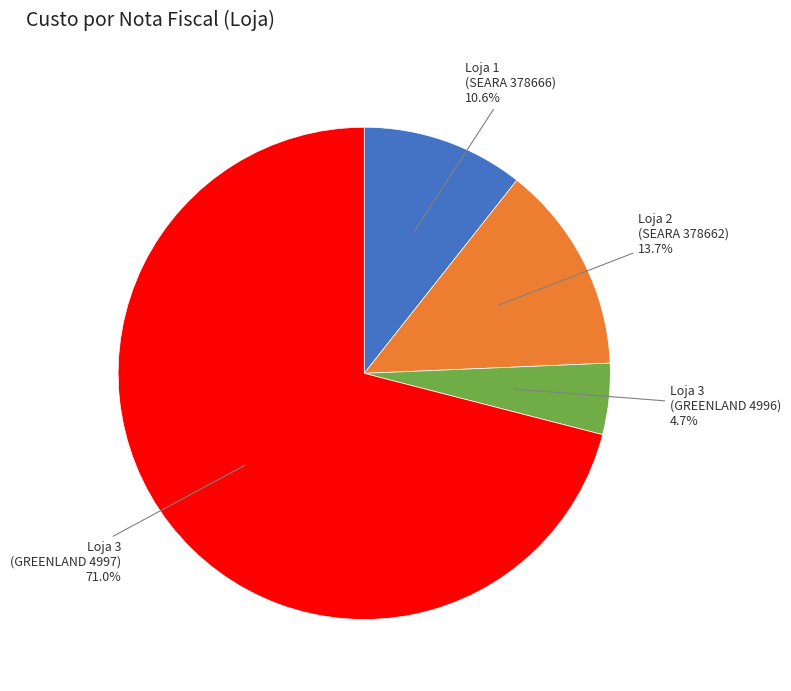

Is there any slice that represents more than half of the pie?

Yes